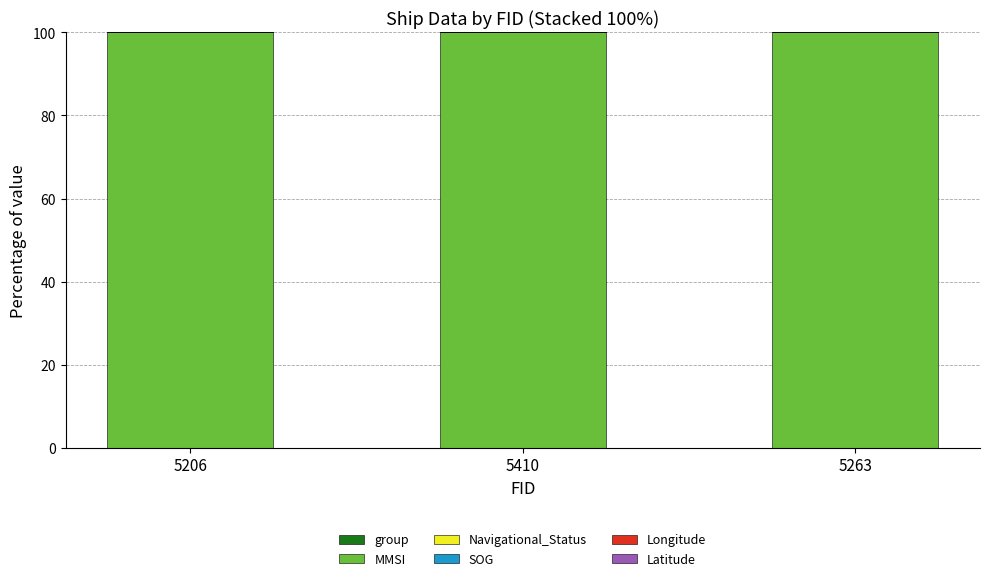

List the series in order of their peak value, highest first.

MMSI, group, Longitude, Latitude, SOG, Navigational_Status